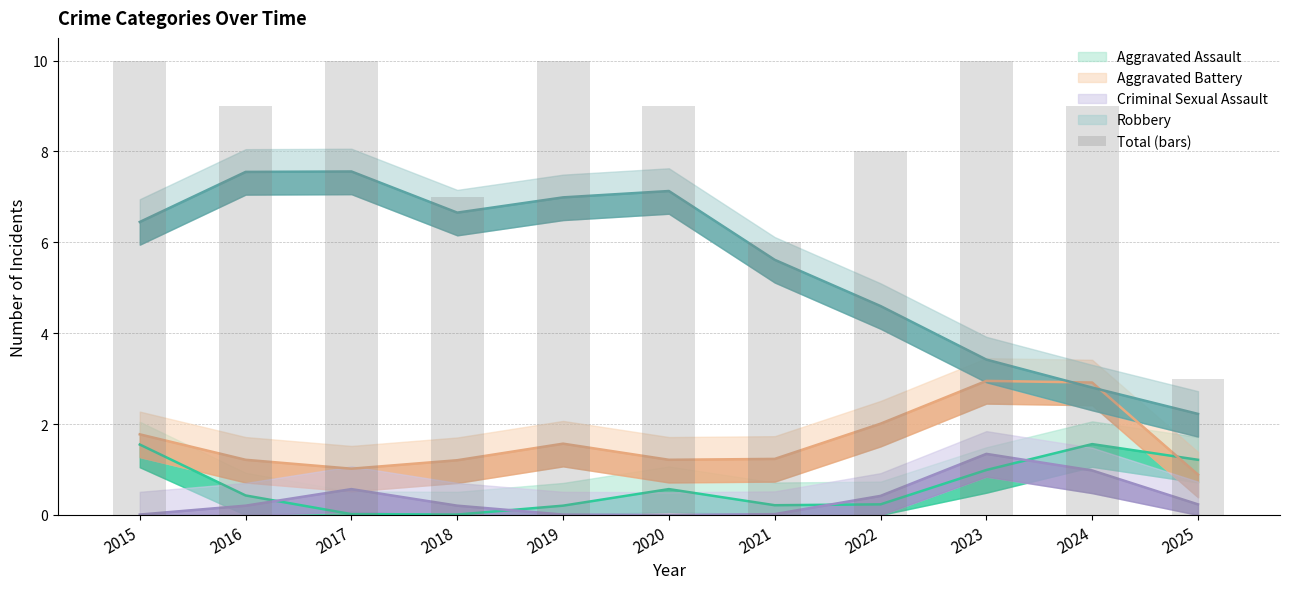

Between 2023 and 2024, which is larger?

2023